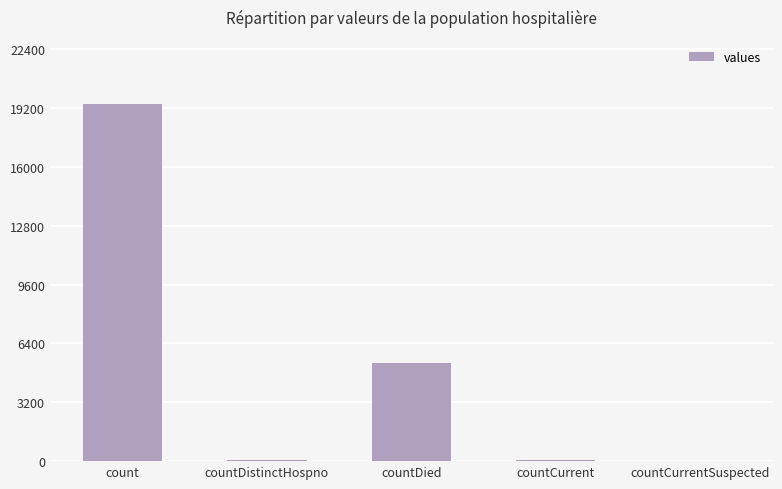

What is the sum of the values at countDied and count?

24777